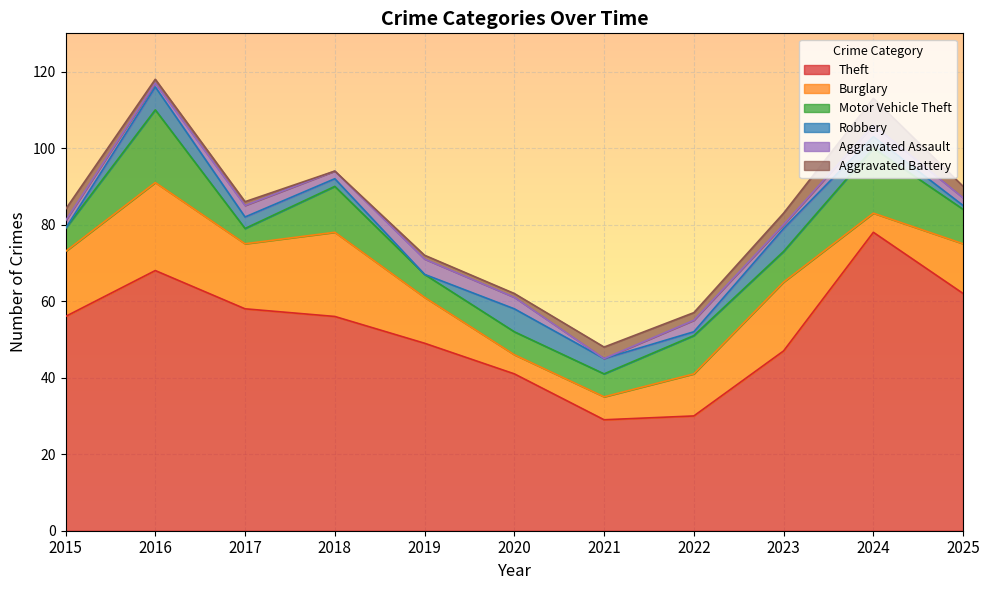

What are all the series names shown in the legend?

Theft, Burglary, Motor Vehicle Theft, Robbery, Aggravated Assault, Aggravated Battery